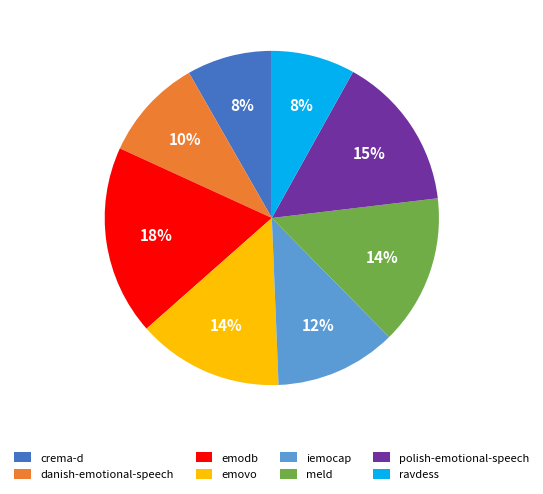

Combined, do crema-d and iemocap account for over 50%?

No